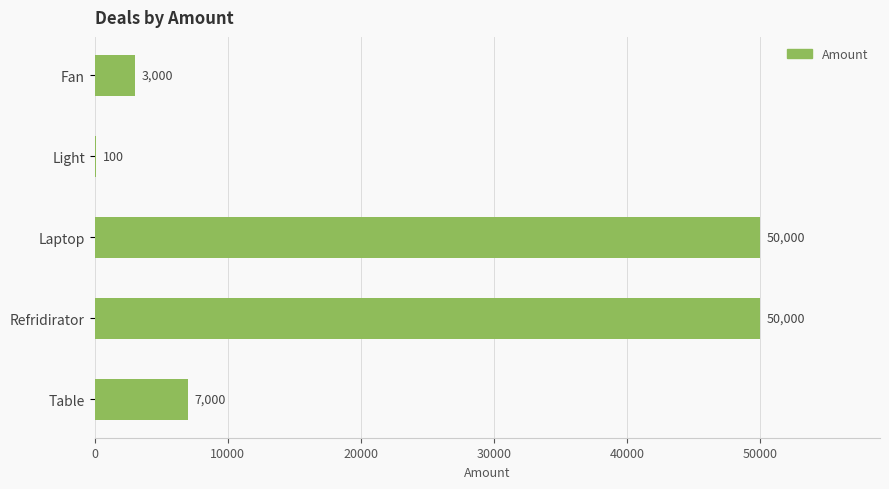

Reading top to bottom, list all the values displayed in this chart.

Fan=3000	Light=100	Laptop=50000	Refridirator=50000	Table=7000